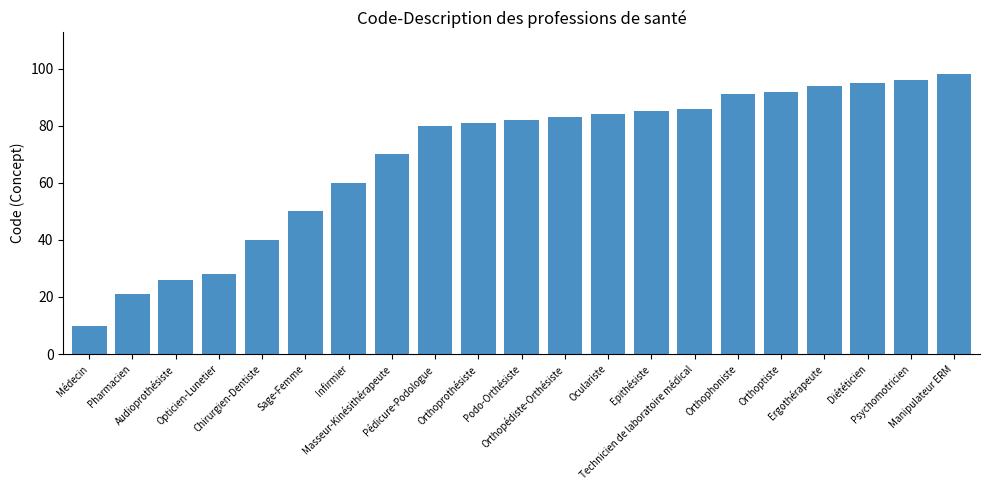

Count the number of data series in this chart.

1